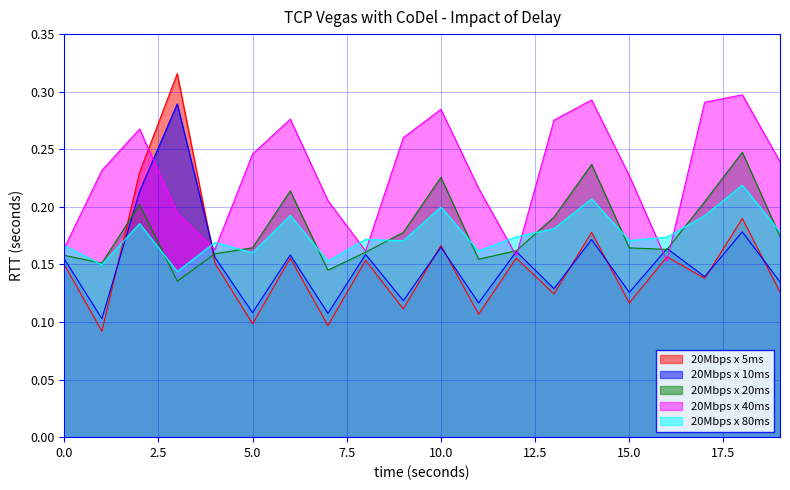

Is it true that 20Mbps x 40ms equals 0.3 at 13?

True